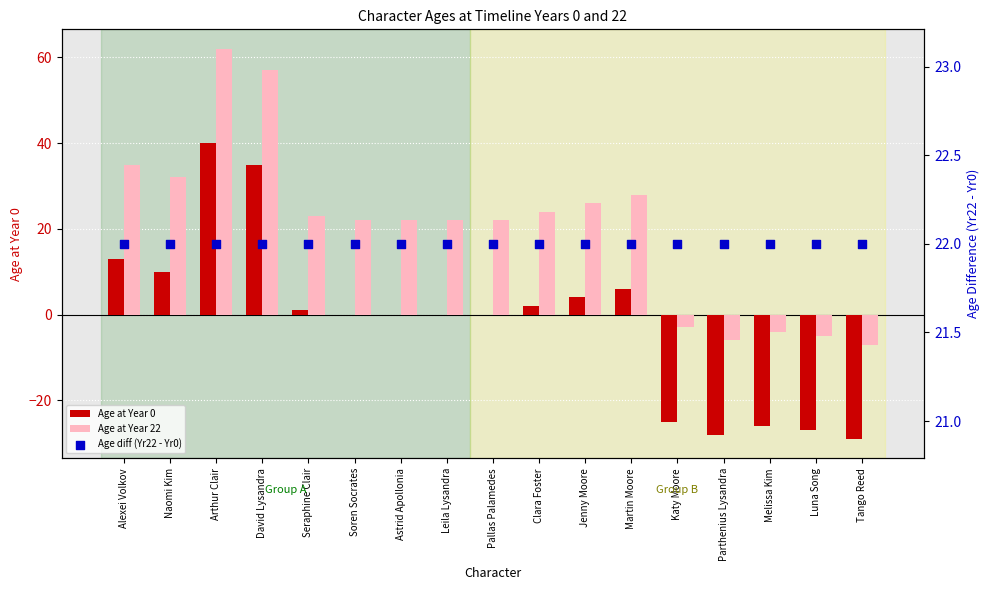

At which category is the sum across all series the highest?

Arthur Clair